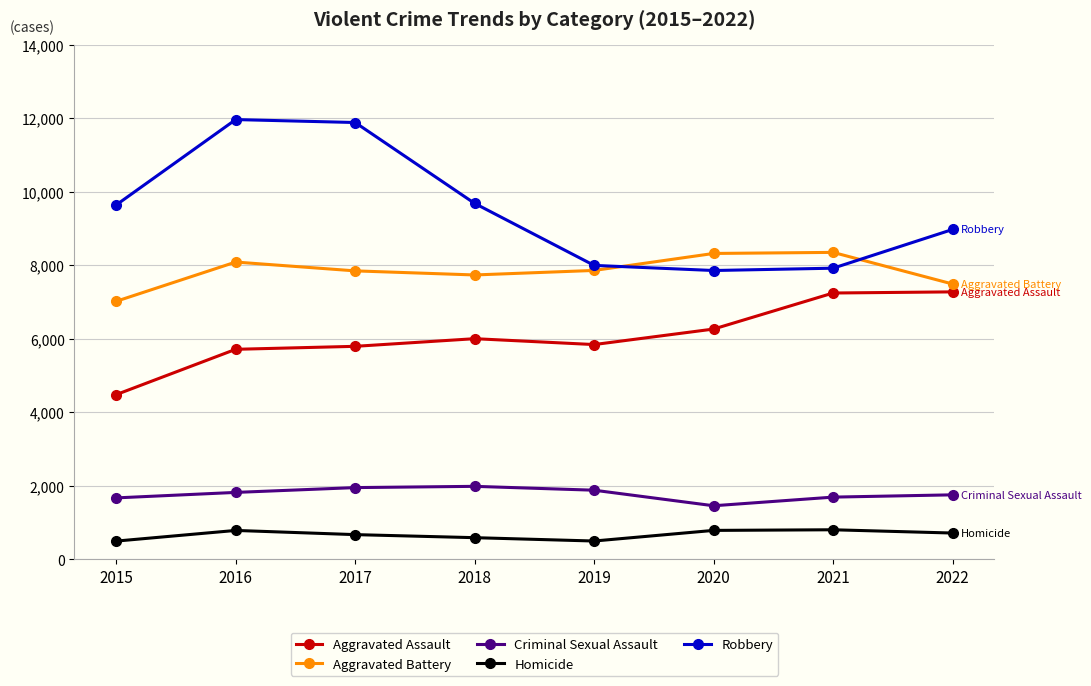

What is the maximum value shown in the chart?

11960